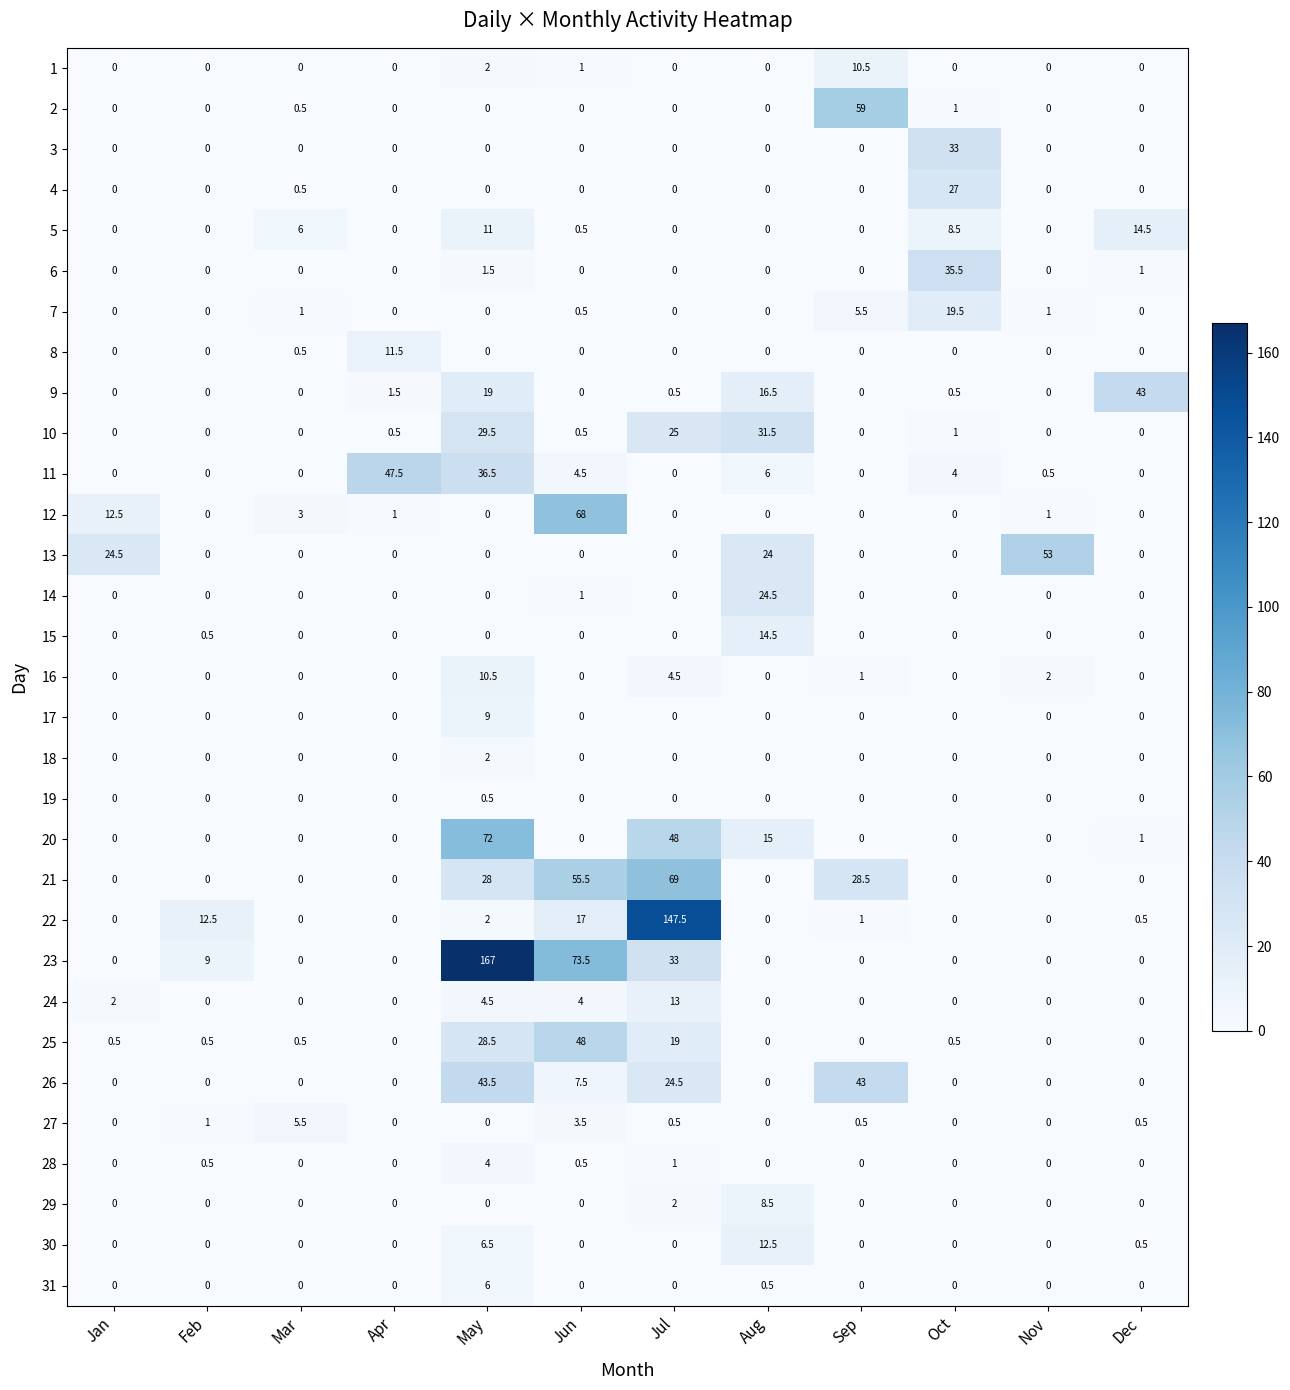

Which series has the largest total across all categories?

23